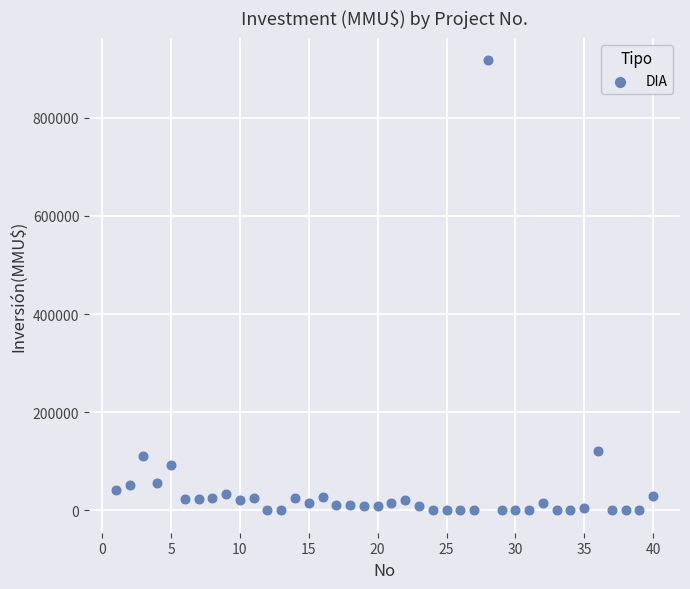

What is the range of X values (max minus min)?

39